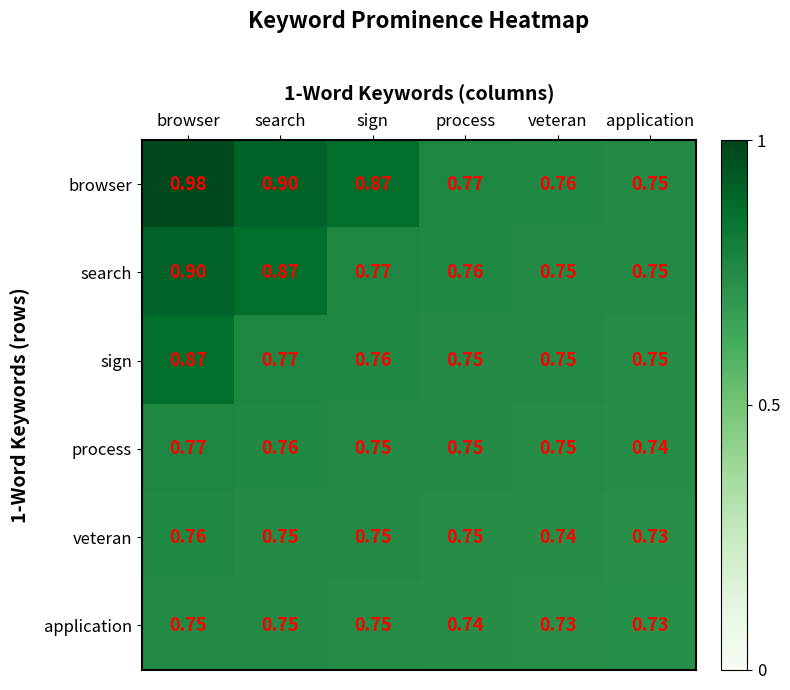

Rank the series by their maximum value, from highest to lowest.

browser, search, sign, process, veteran, application